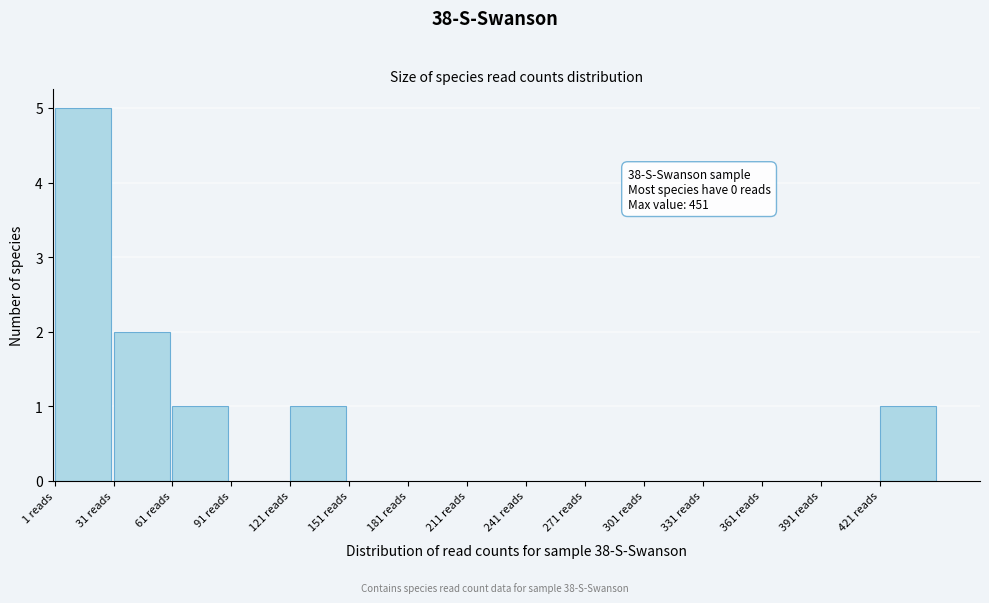

Over which range of the x-axis is the bar tallest?

1 to 31